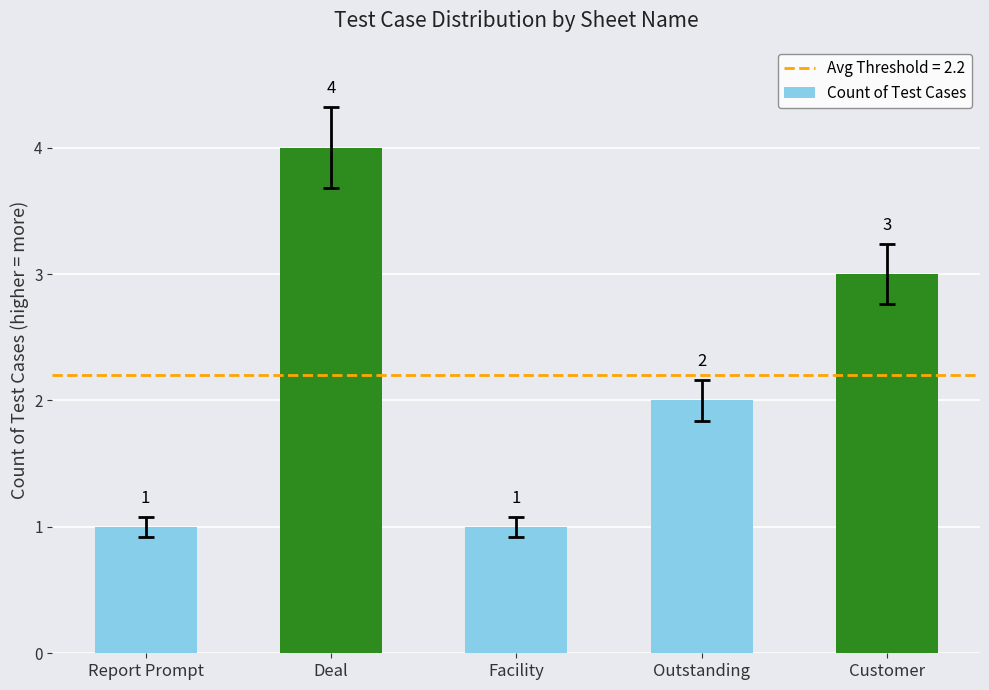

Reading left to right, list all the values displayed in this chart.

Report Prompt=1	Deal=4	Facility=1	Outstanding=2	Customer=3